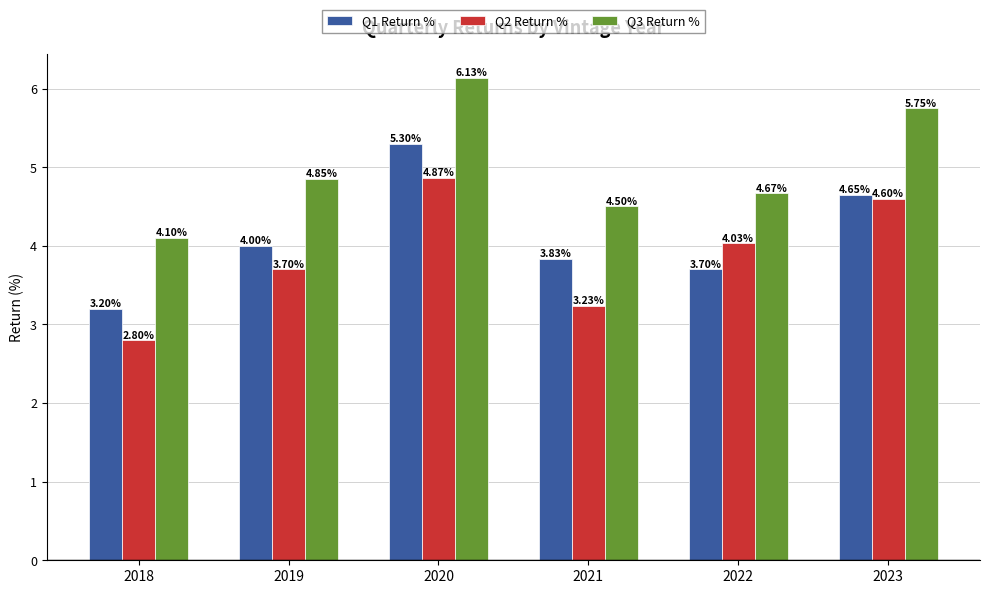

Between 2019 and 2020, which series saw the biggest shift?

Q1 Return %